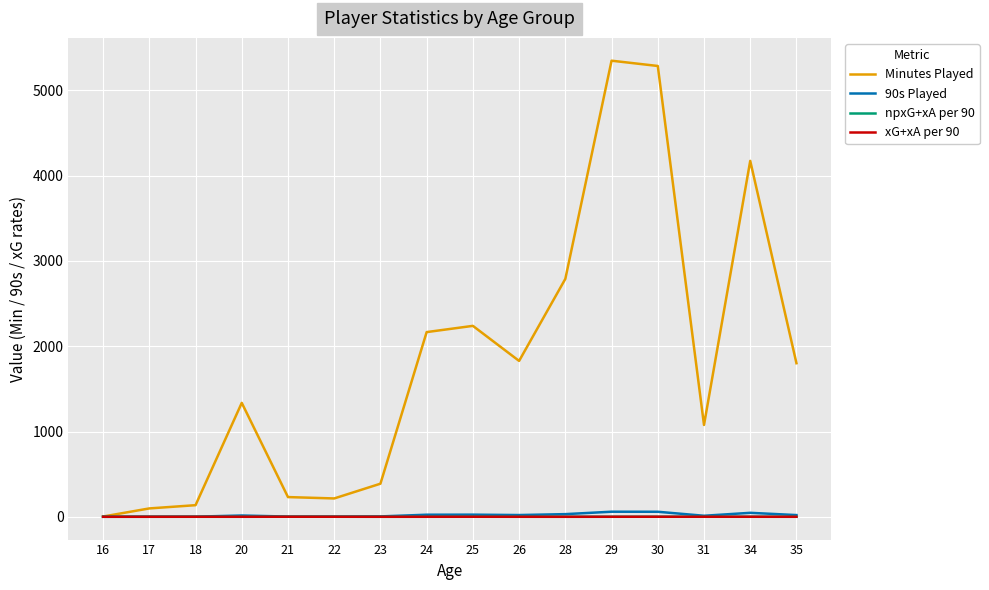

True or false: 90s Played has a value of 2.6 at 21.

True